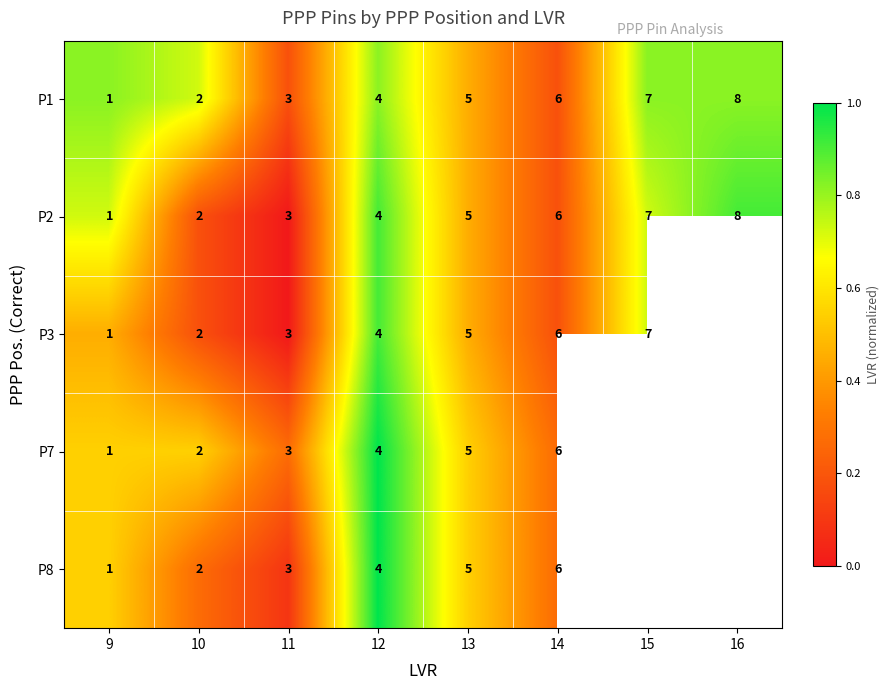

Read the P1 value at 16.

0.8